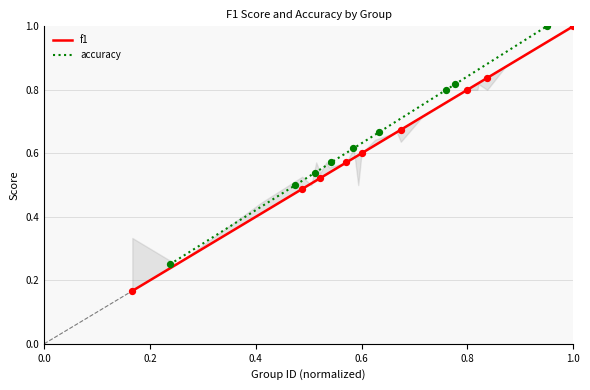

Which series reaches the maximum Y coordinate?

f1